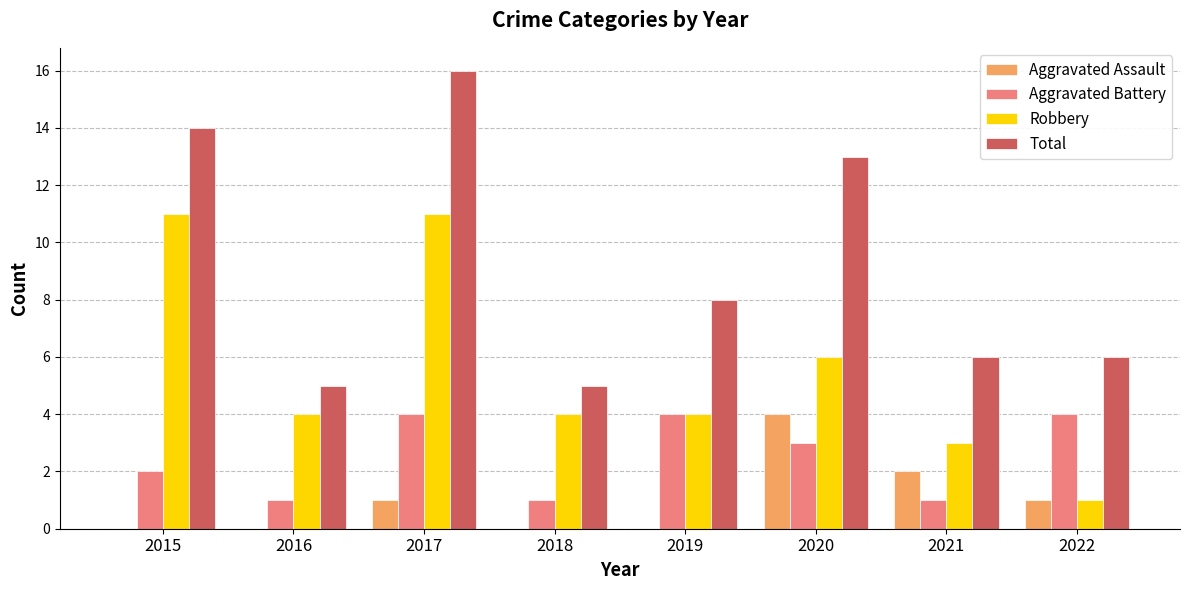

Reading left to right, what are all the values shown in this chart?

Aggravated Assault: 0	0	1	0	0	4	2	1
Aggravated Battery: 2	1	4	1	4	3	1	4
Robbery: 11	4	11	4	4	6	3	1
Total: 14	5	16	5	8	13	6	6